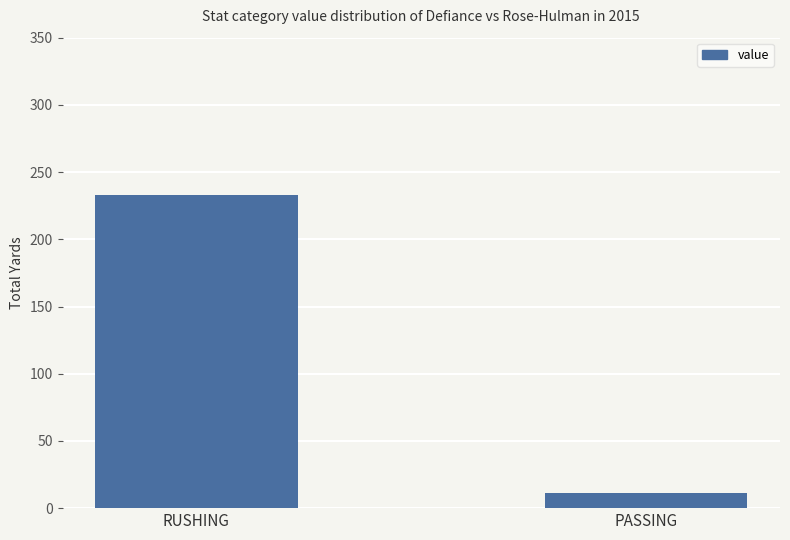

The value at PASSING is 11. True or false?

True